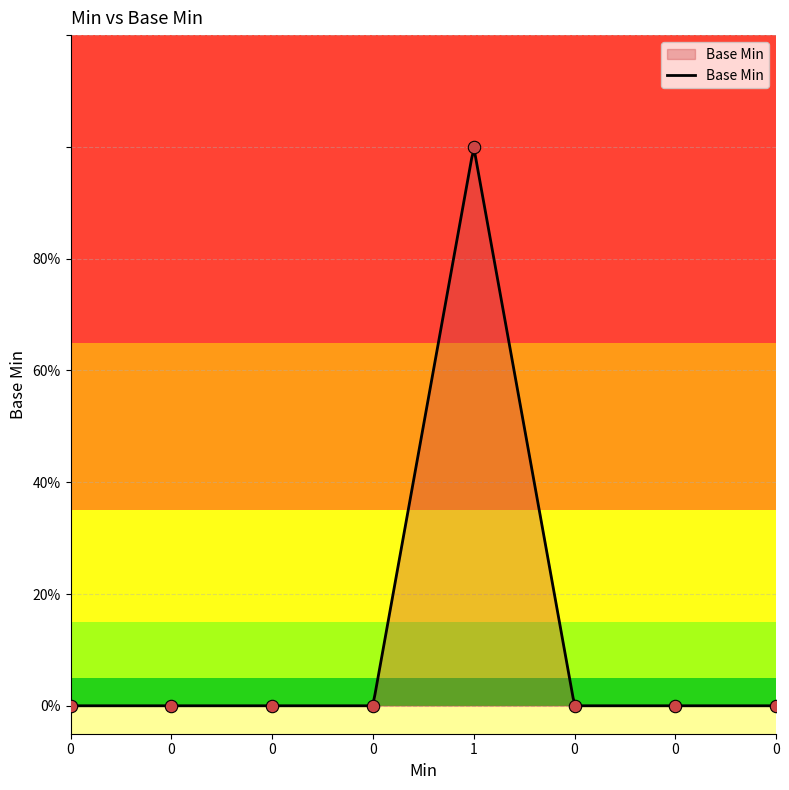

Between 0 and 1, which is larger?

1